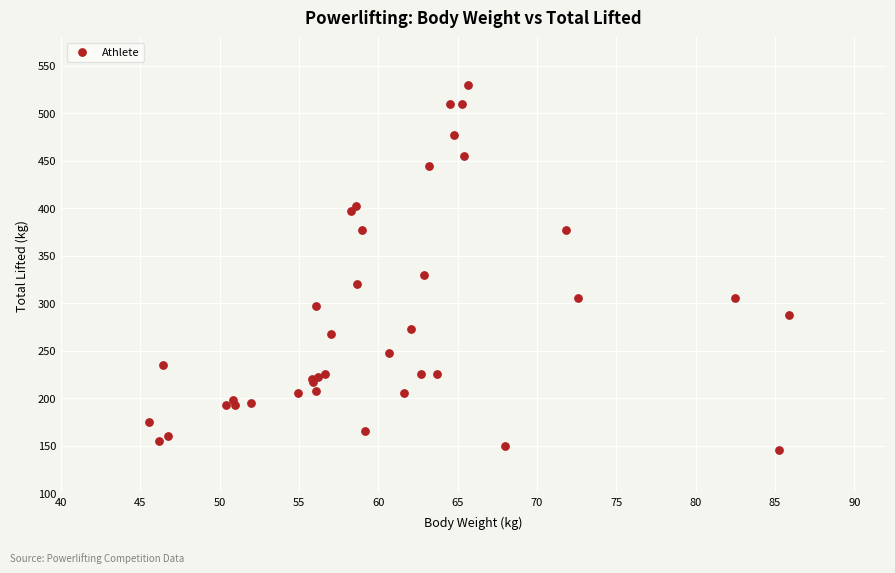

What Y value in the scatter plot is closest to 337?

330.0